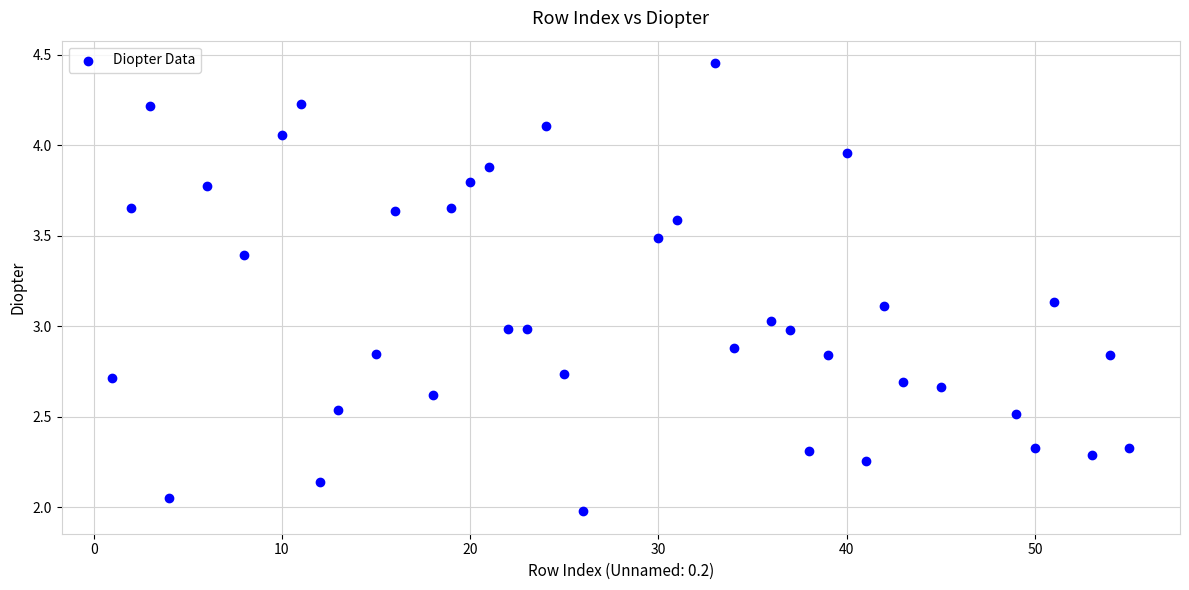

What is the range of X values (max minus min)?

54.0